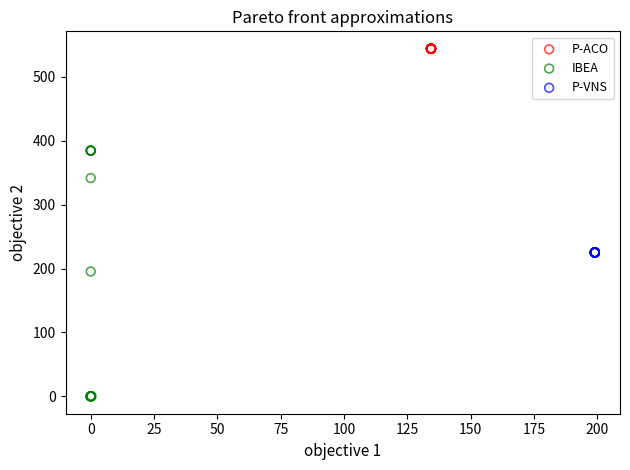

Which series contains the highest Y value?

P-ACO